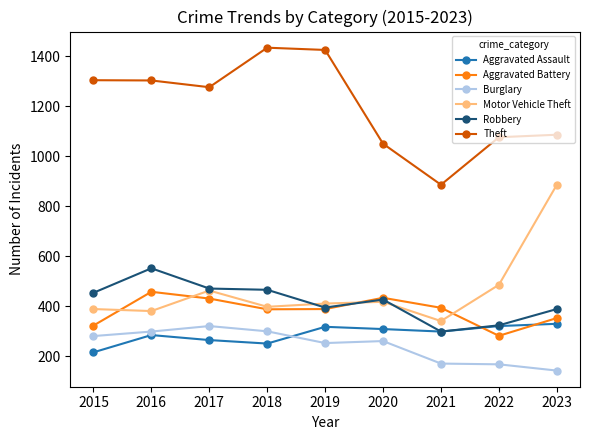

What is the total value across all series at 2016?

3278